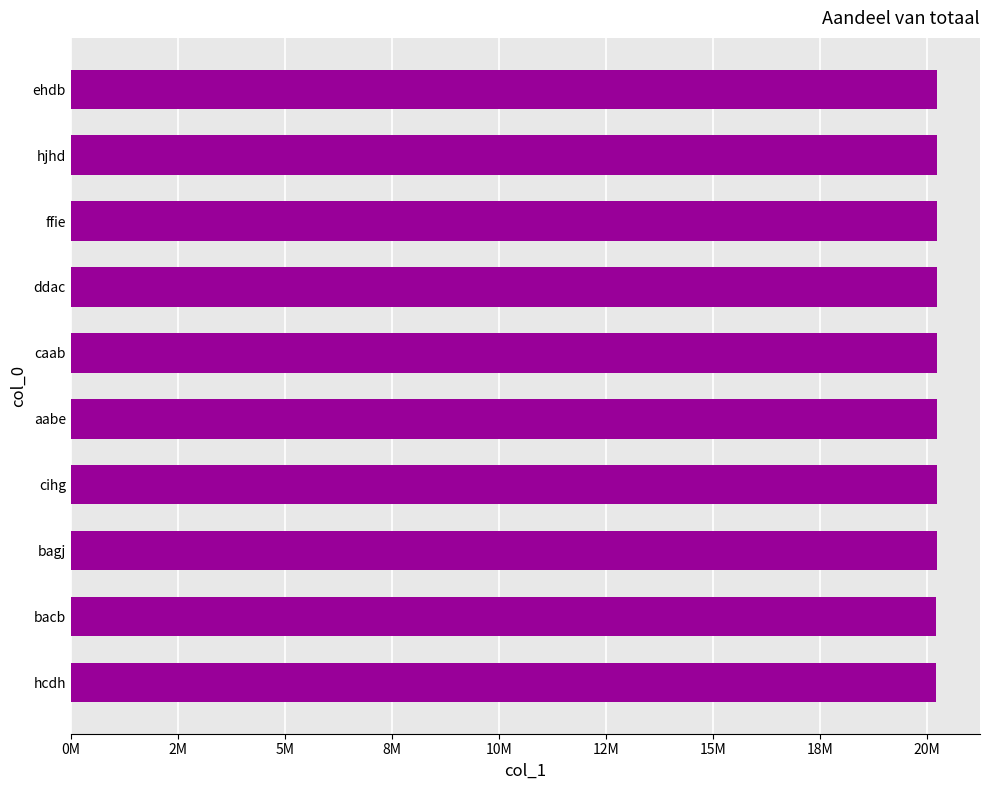

What is the minimum value shown in the chart?

20221134